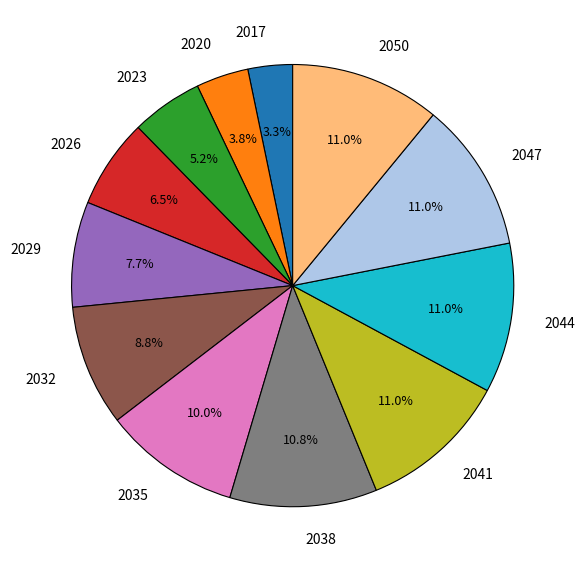

Is the sum of 2035 and 2029 greater than half?

No